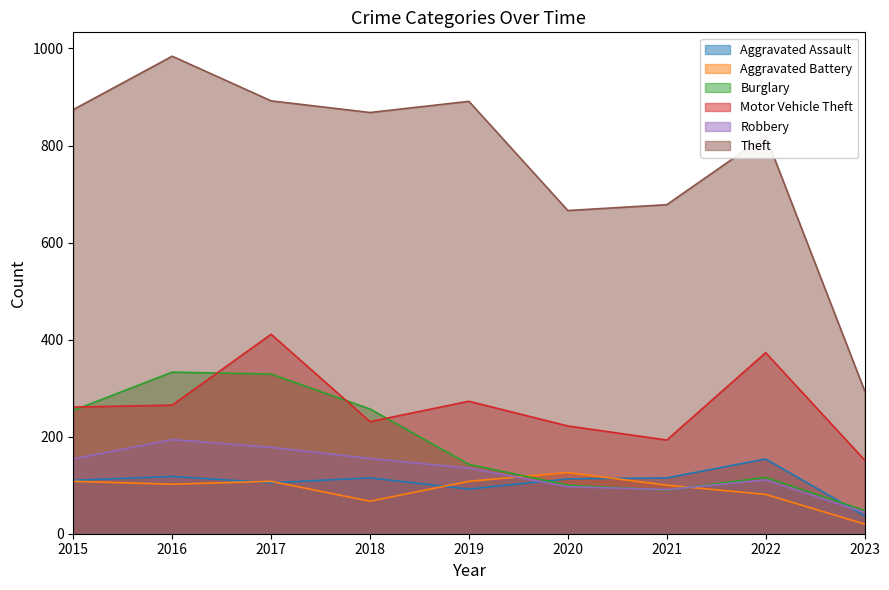

What is the minimum value for Robbery?

44